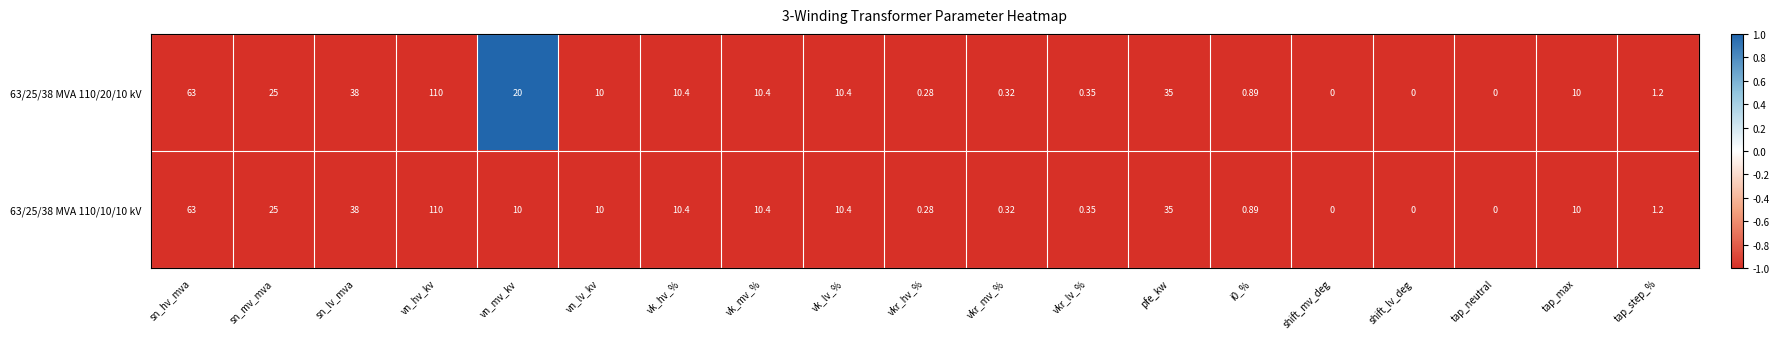

At which category is the sum across all series the highest?

vn_hv_kv